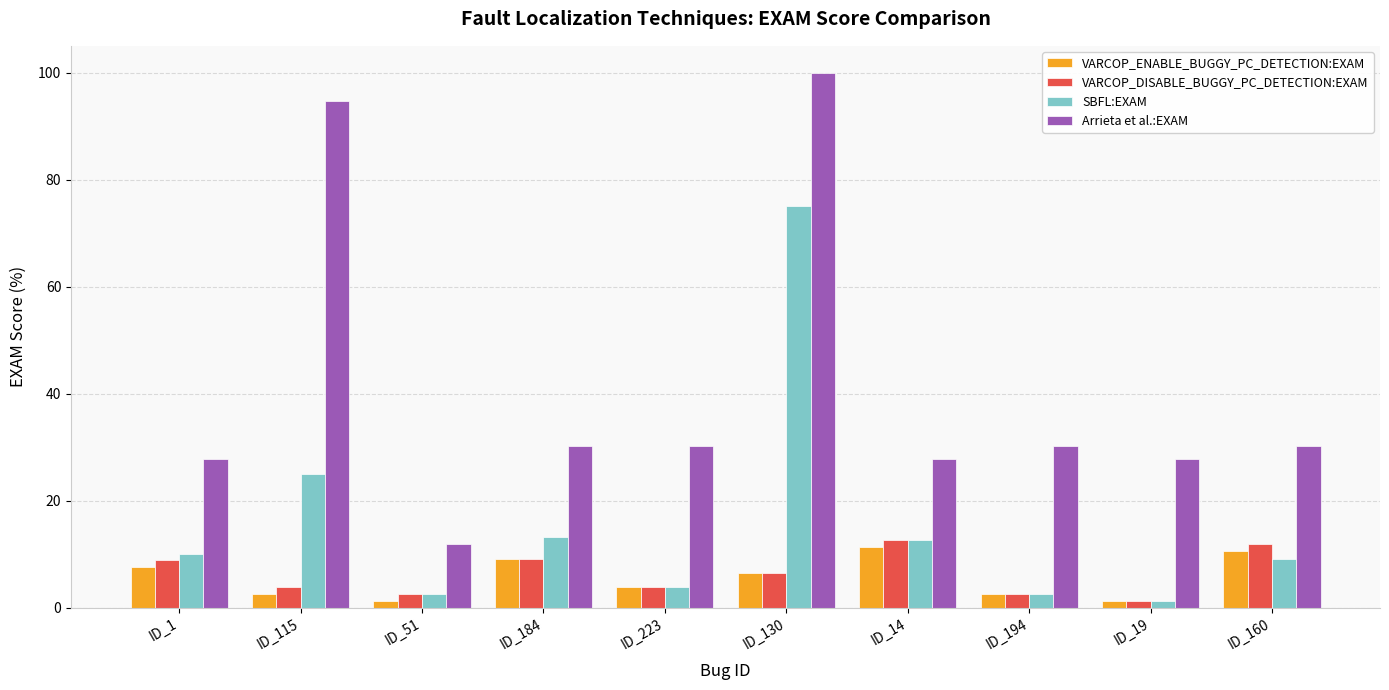

Which series has the largest range (max minus min)?

Arrieta et al.:EXAM